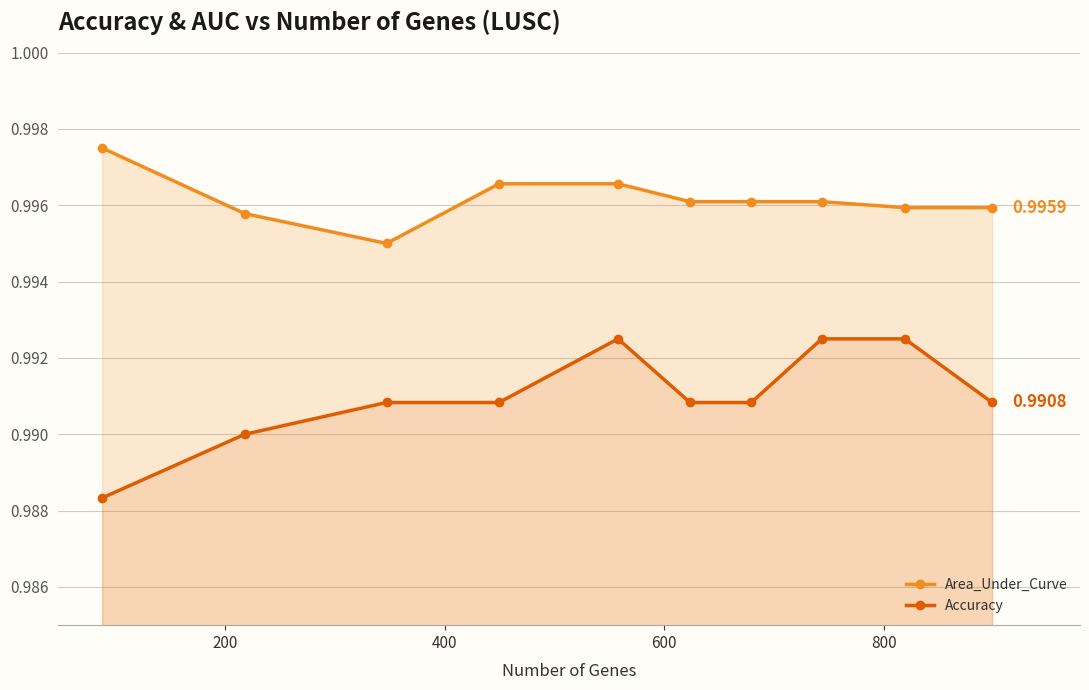

Count the Area_Under_Curve values in the range 0 to 1.

10